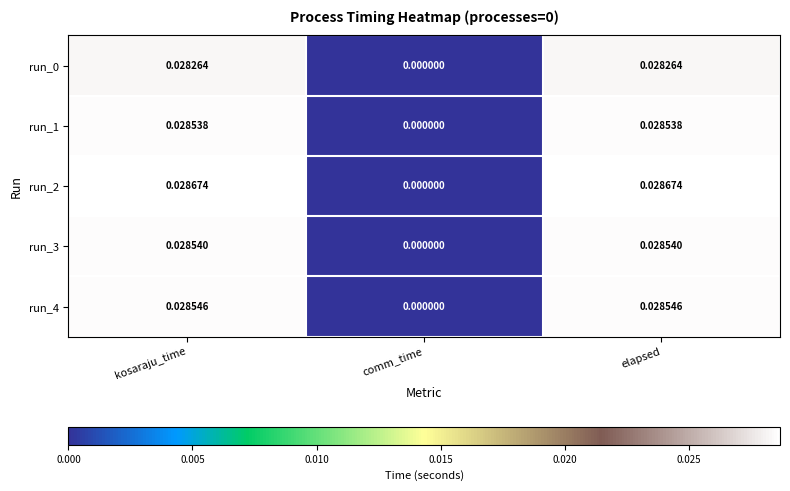

Is the value of run_2 at comm_time greater than the value of run_4 at kosaraju_time?

No